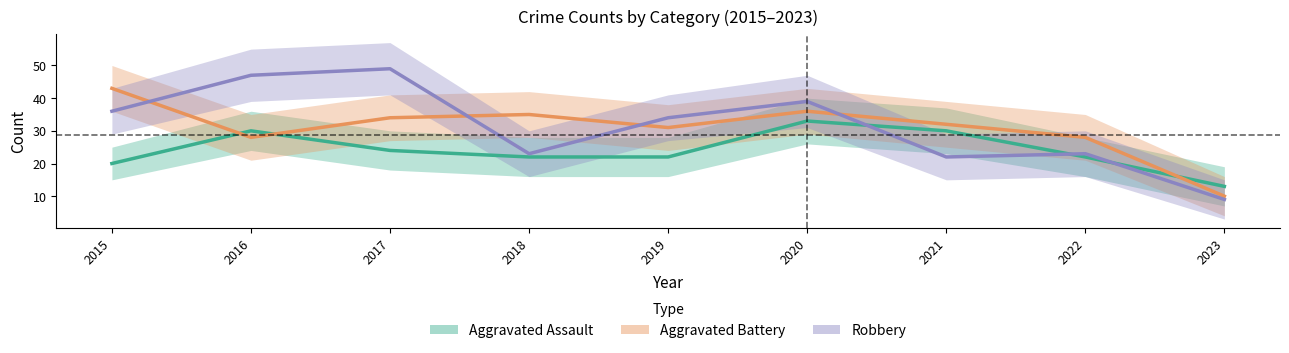

Which has a higher value, 2017 or 2022?

2017